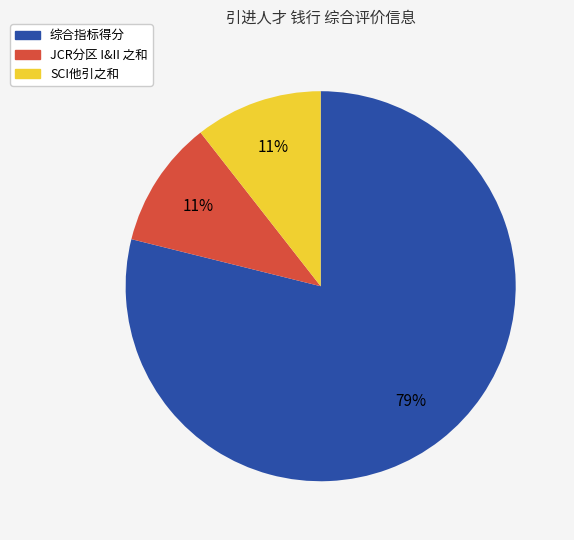

Is there a majority slice in this chart?

Yes